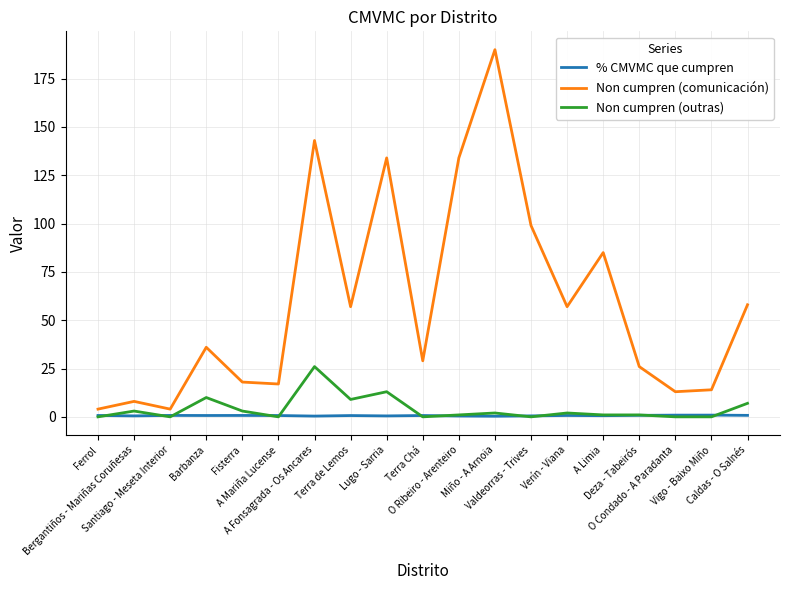

At which label is Non cumpren (comunicación) closest to 97?

Valdeorras - Trives